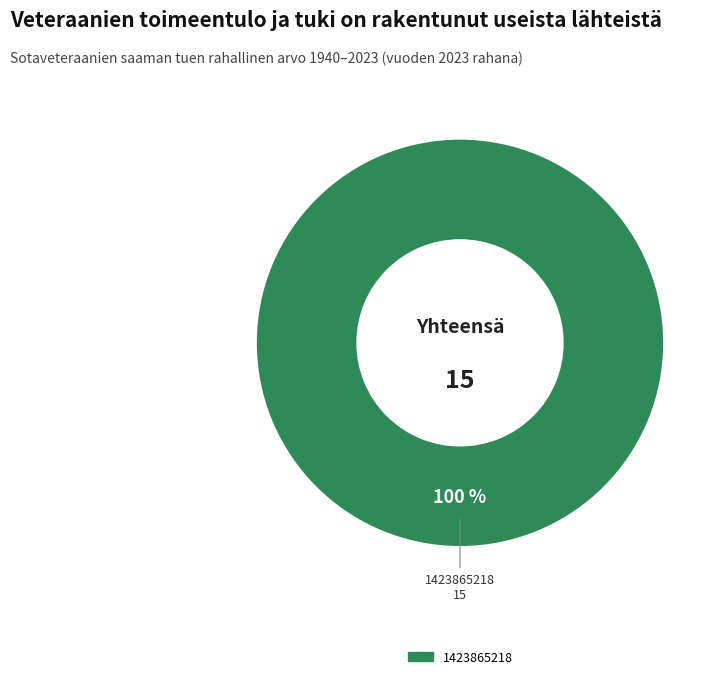

Is there any slice that represents more than half of the pie?

Yes